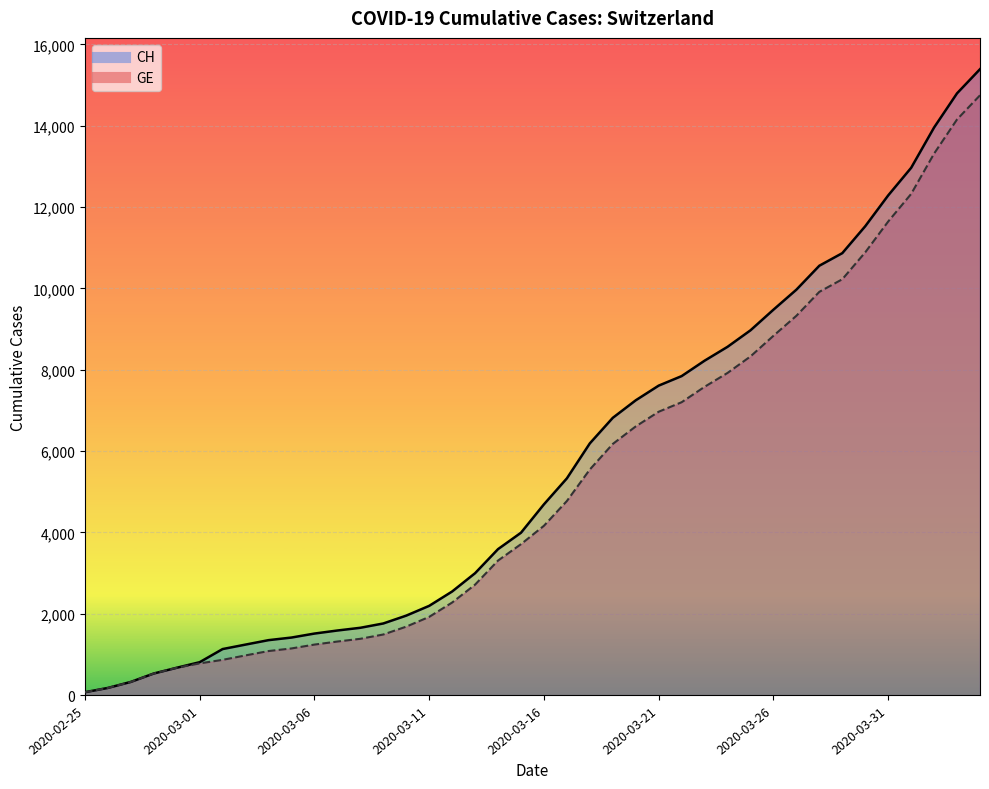

True or false: CH and GE intersect in this chart.

False